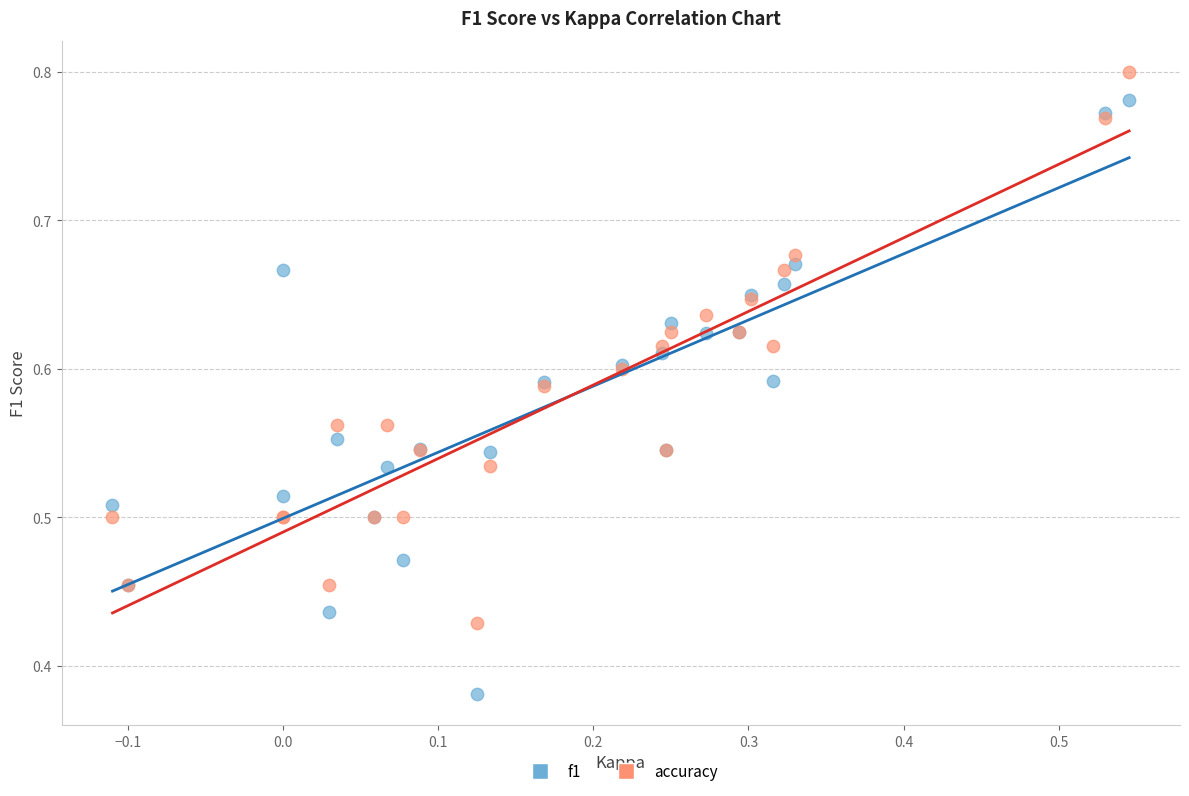

Which series reaches the minimum Y coordinate?

f1